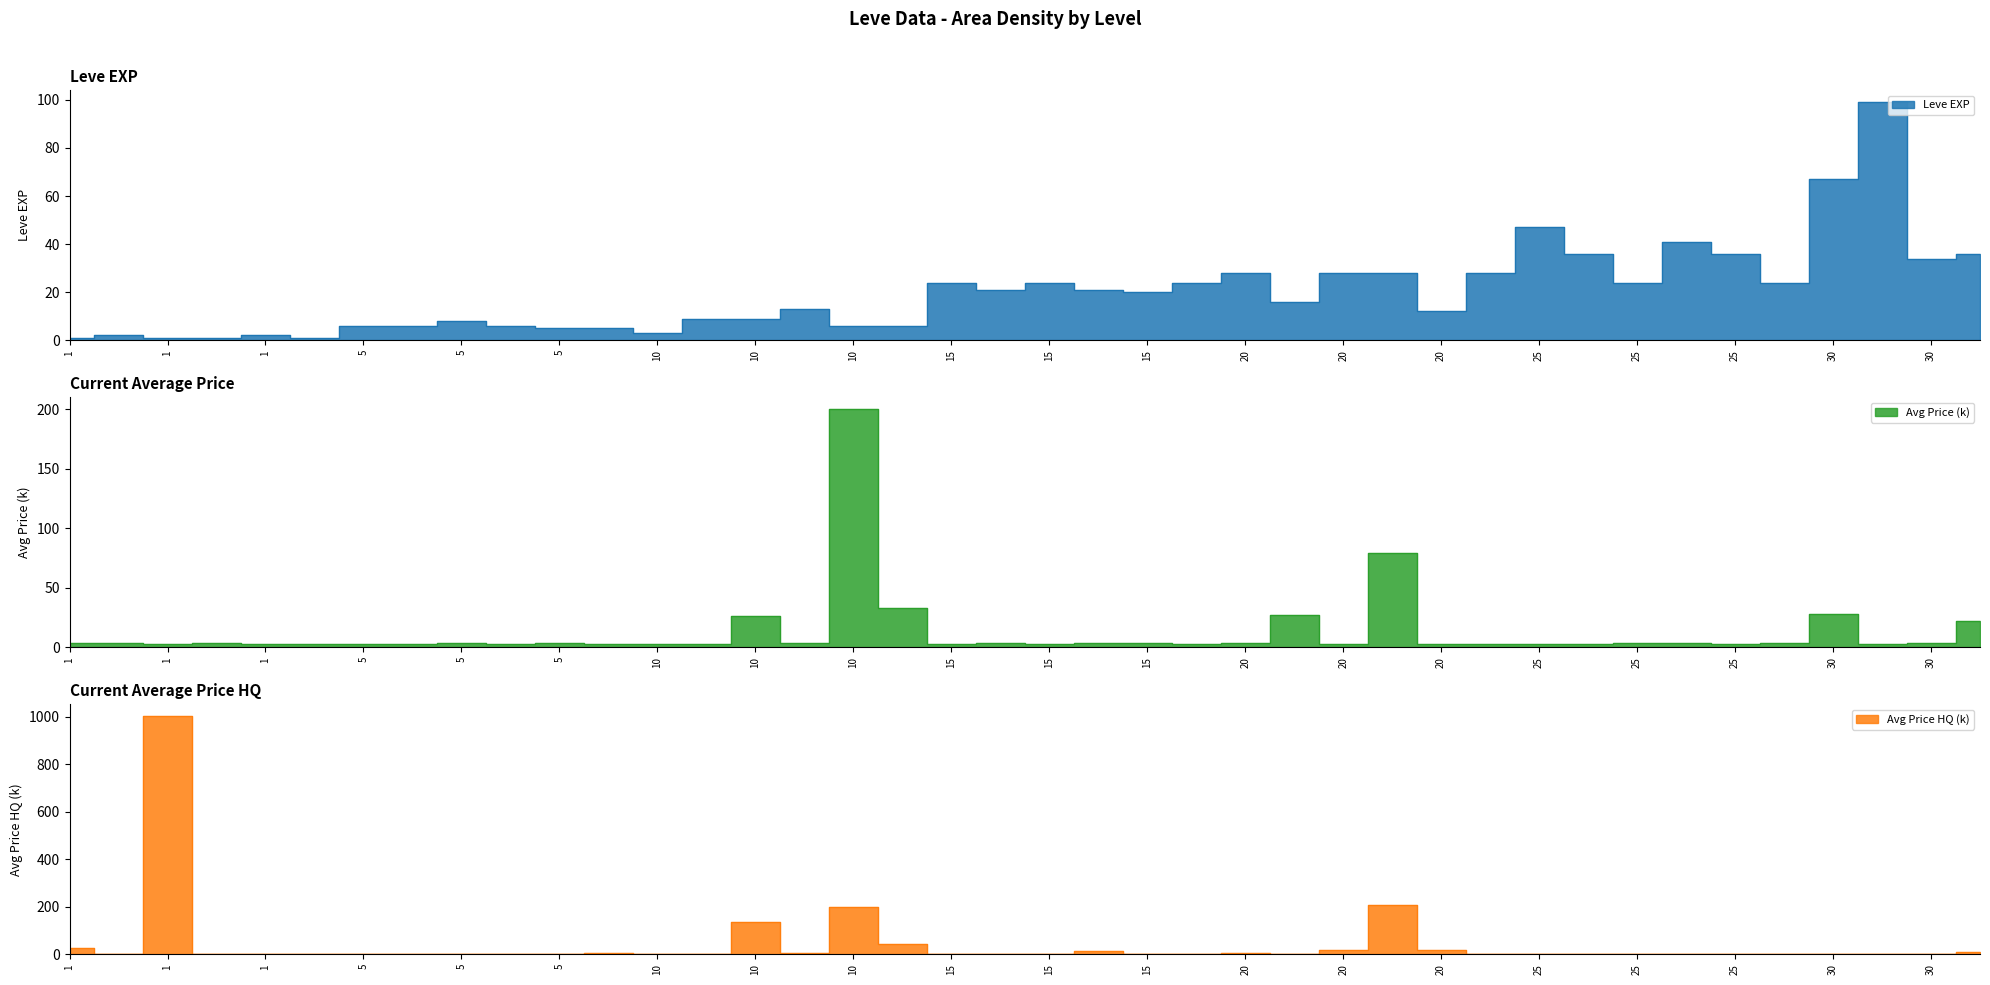

Between 20 and 30, which series saw the biggest shift?

Leve EXP